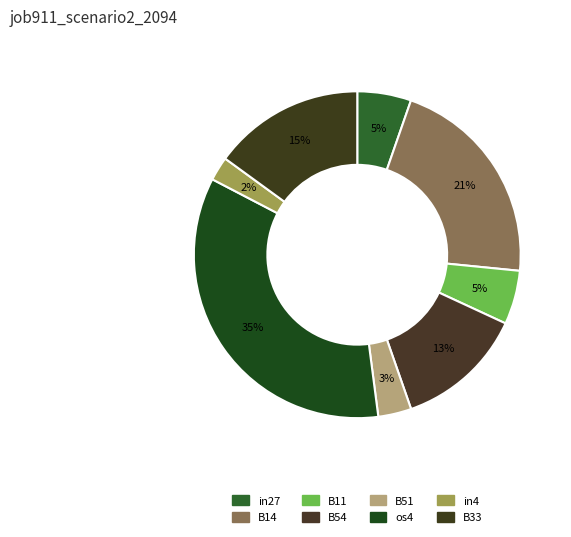

Rank the categories by value from lowest to highest.

in4, B51, in27, B11, B54, B33, B14, os4